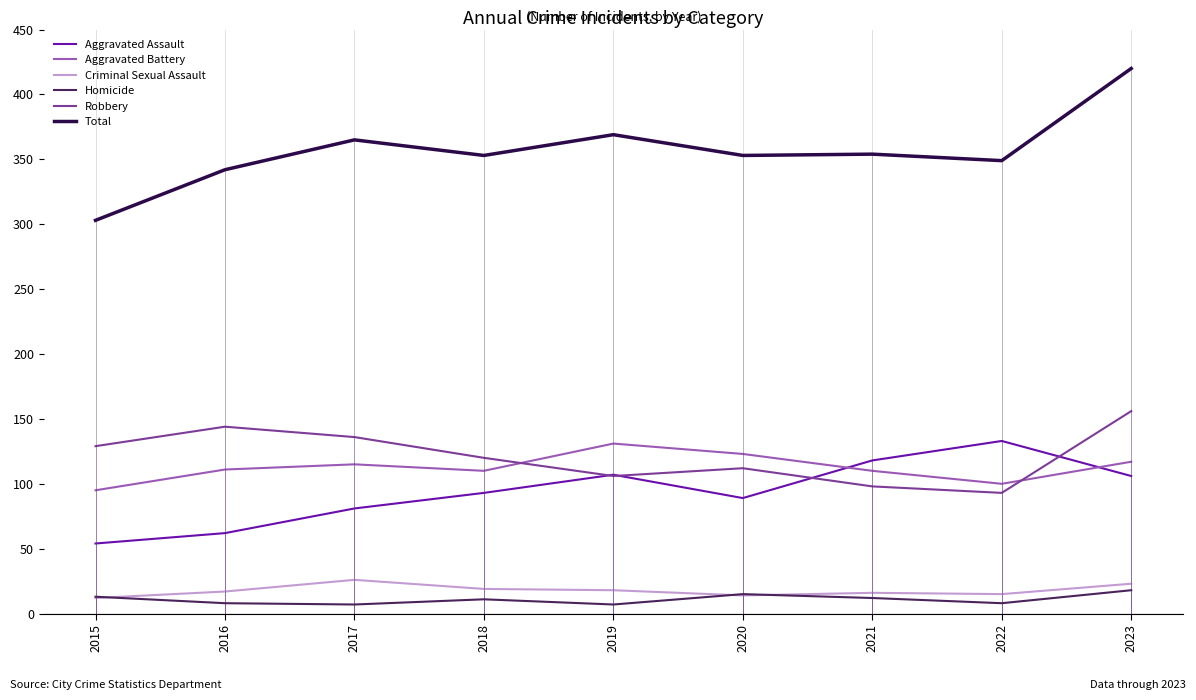

What is the value of the Robbery point at the 1st from the left?

129